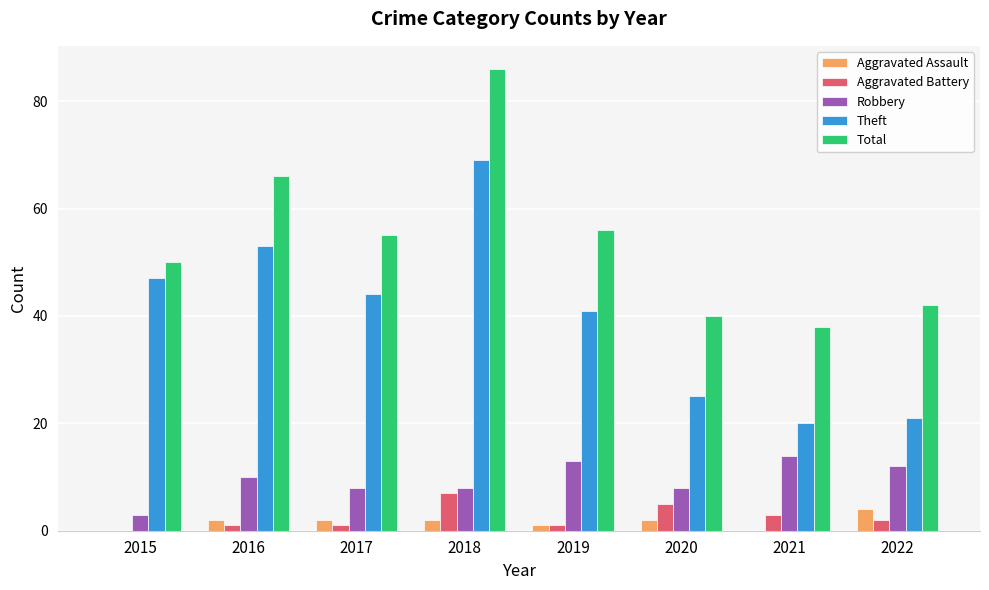

What is the sum of the Total values at 2021 and 2015?

88